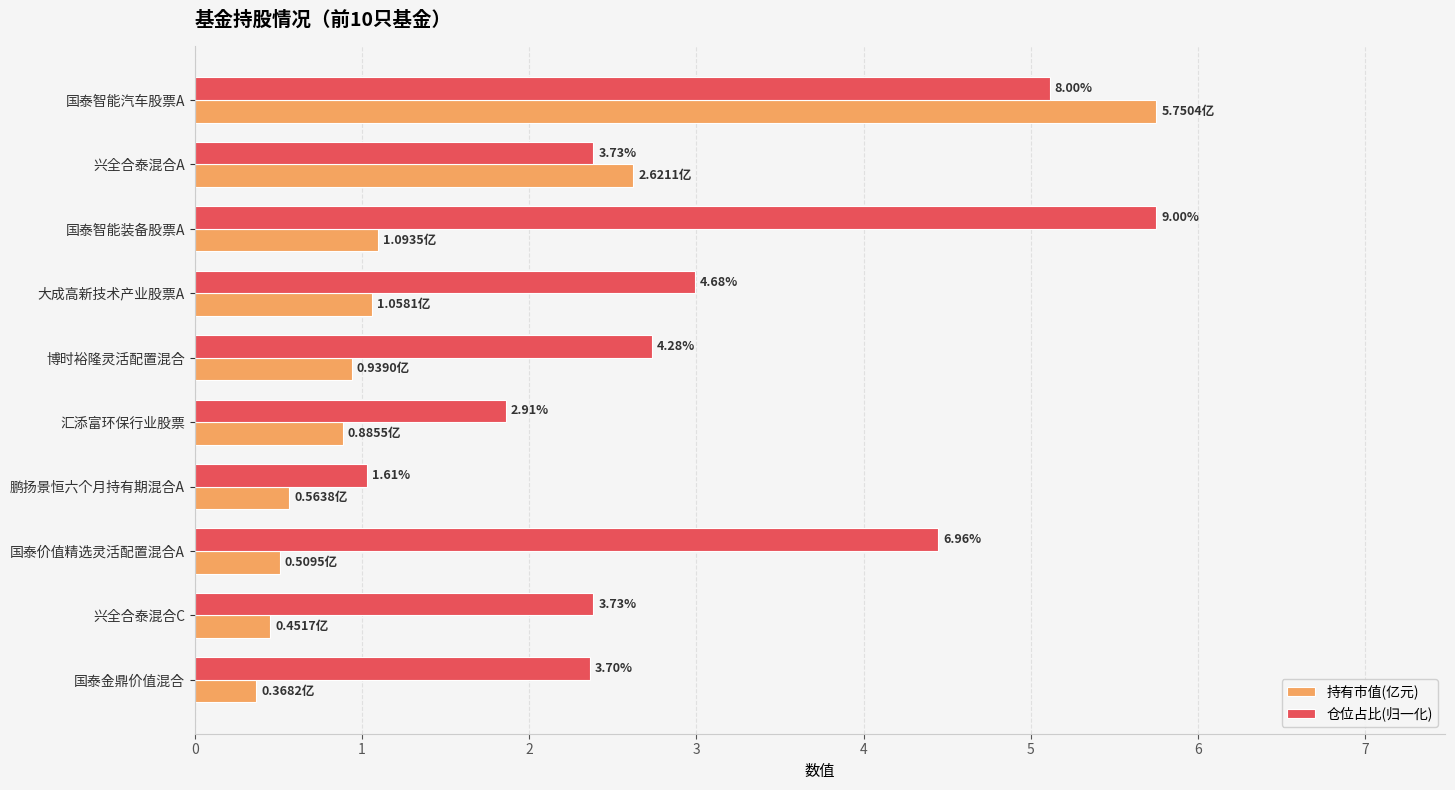

What are all the series names shown in the legend?

持有市值(亿元), 仓位占比(归一化)